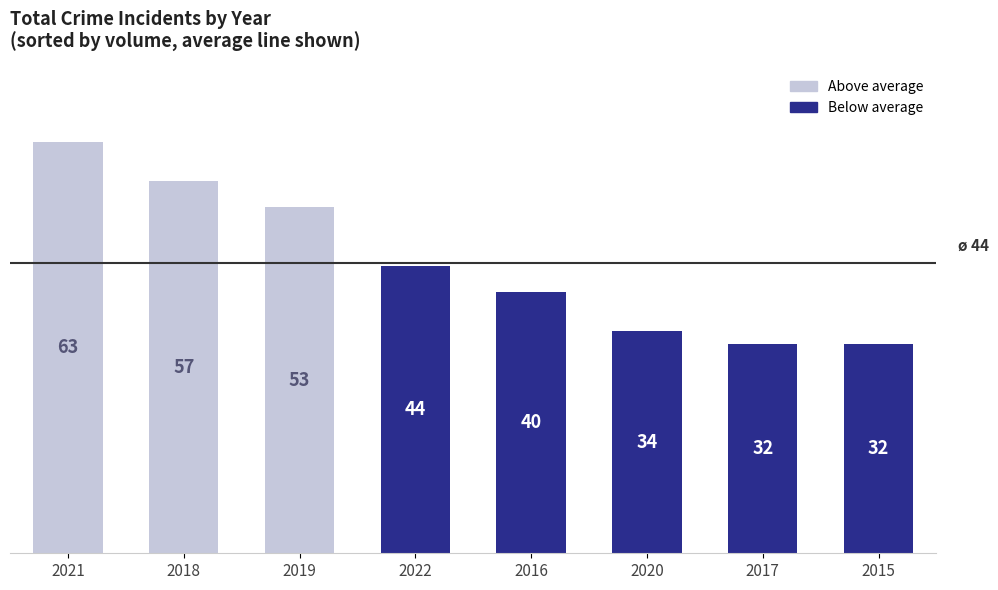

What is the smallest value displayed?

32